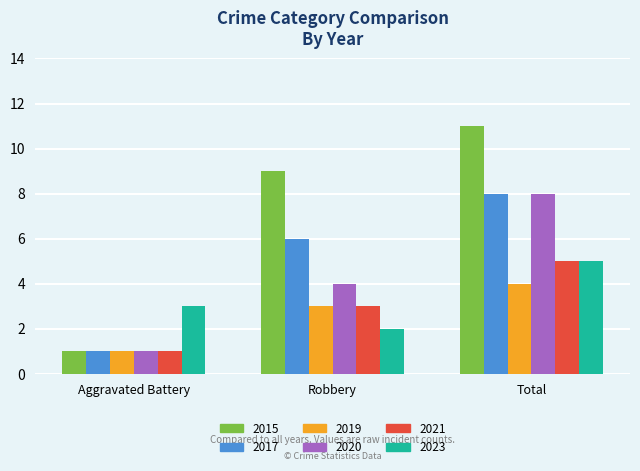

Does the chart contain stacked bars?

No